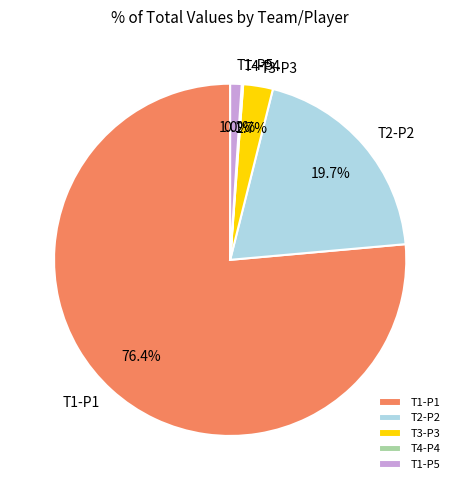

What portion of the pie excludes T2-P2?

80.3%